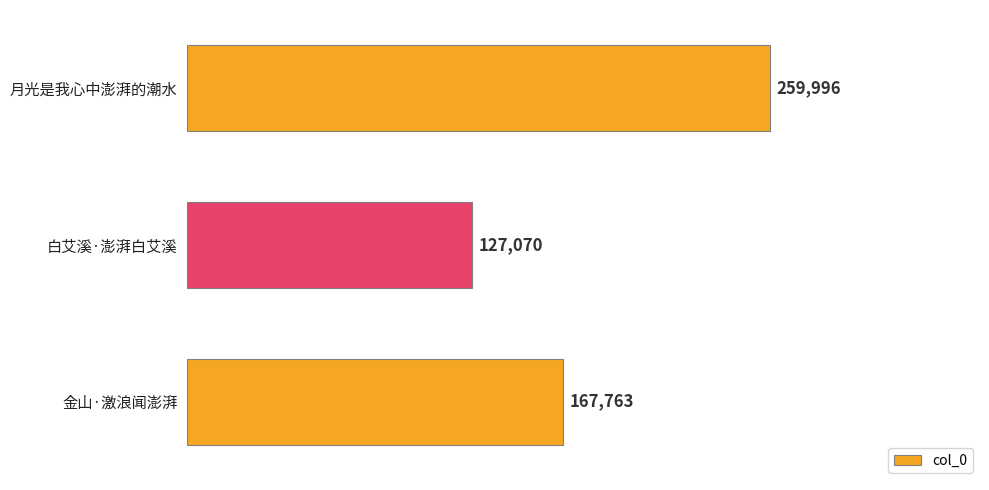

At which label is the value closest to 193533?

金山·激浪闻澎湃